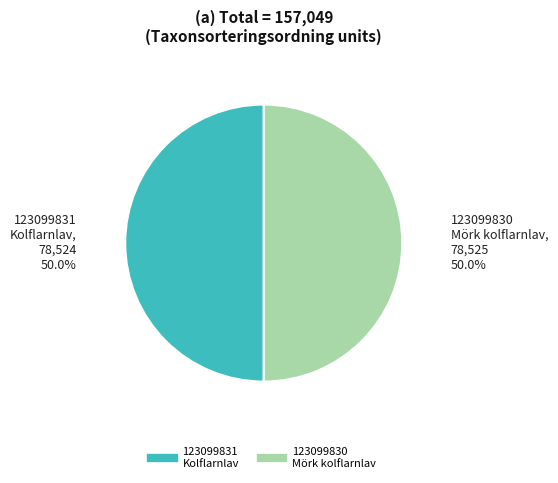

How many slices are in this pie chart?

2